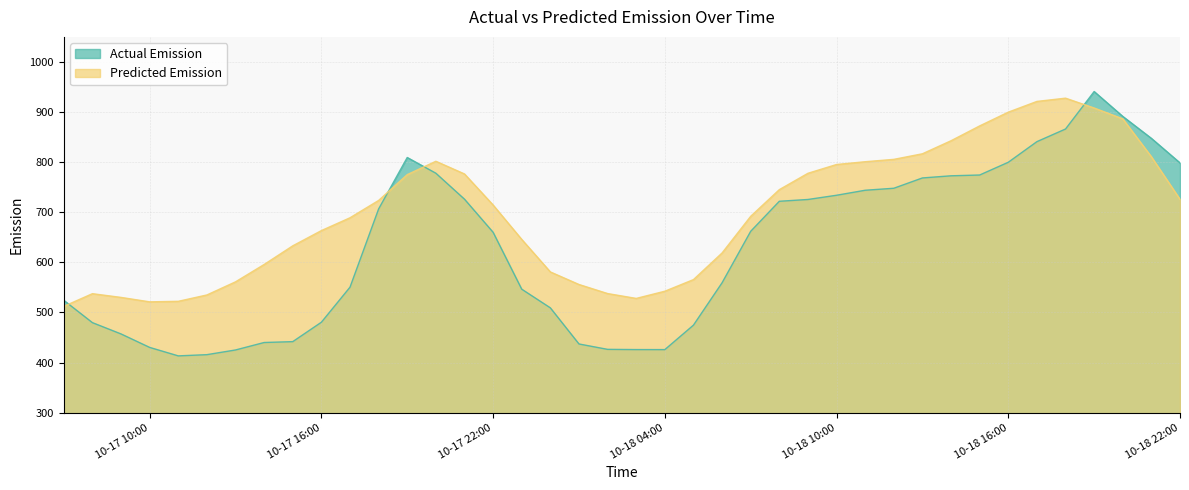

At which category is the sum across all series the highest?

2021-10-18 19:00